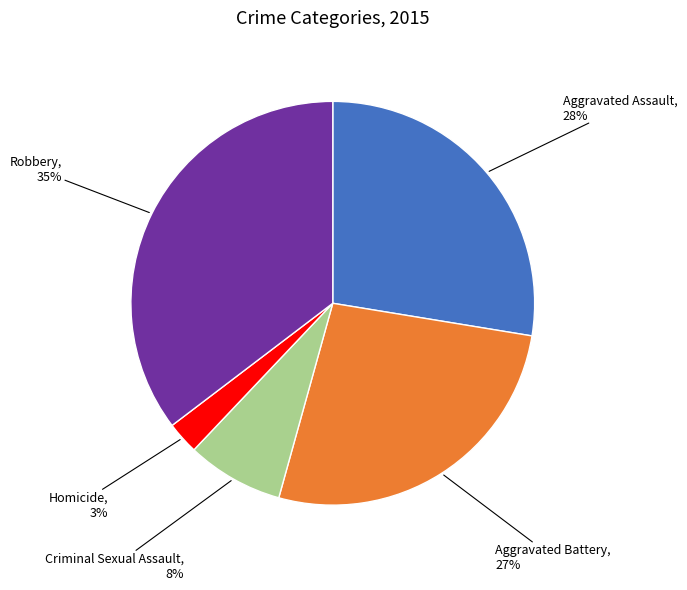

To the nearest percent, what is the average slice percentage?

20%